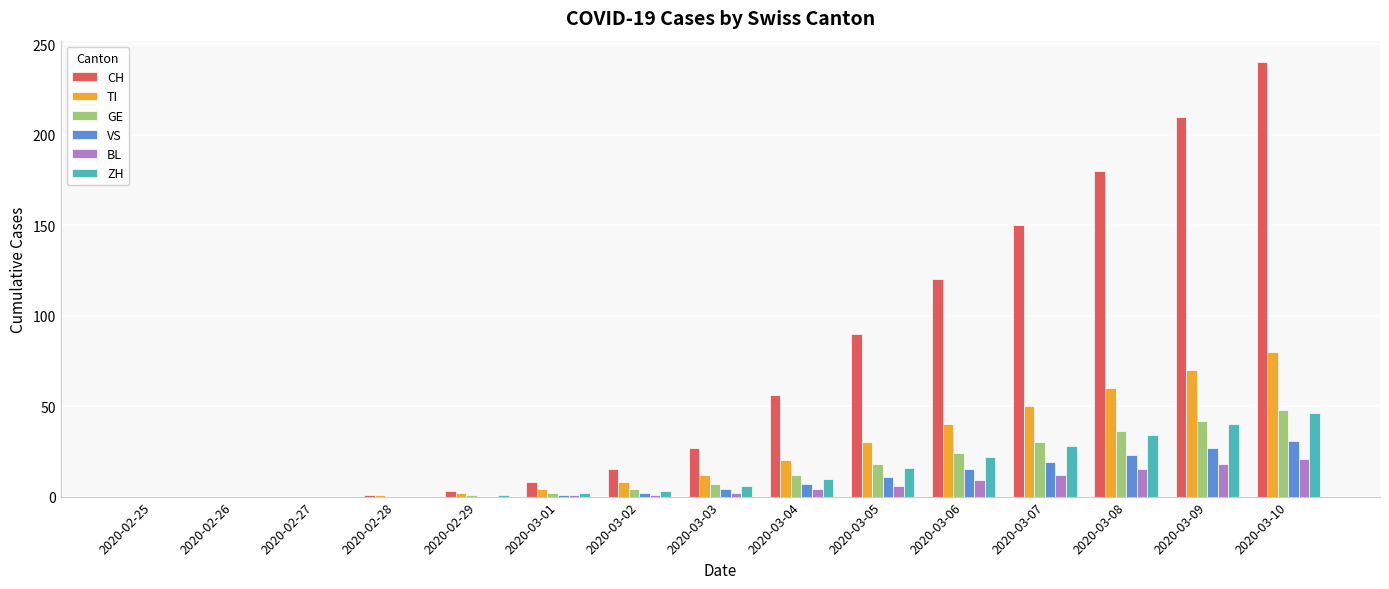

What is the highest value of the VS series?

31